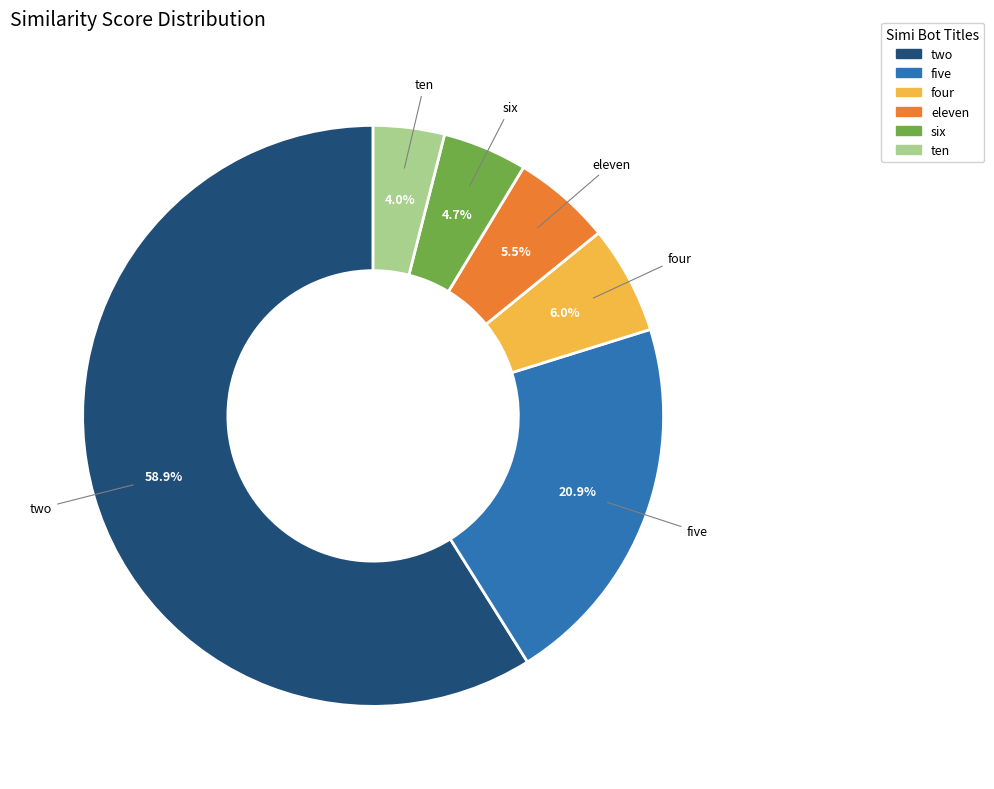

True or false: ten accounts for 16% of the total.

False